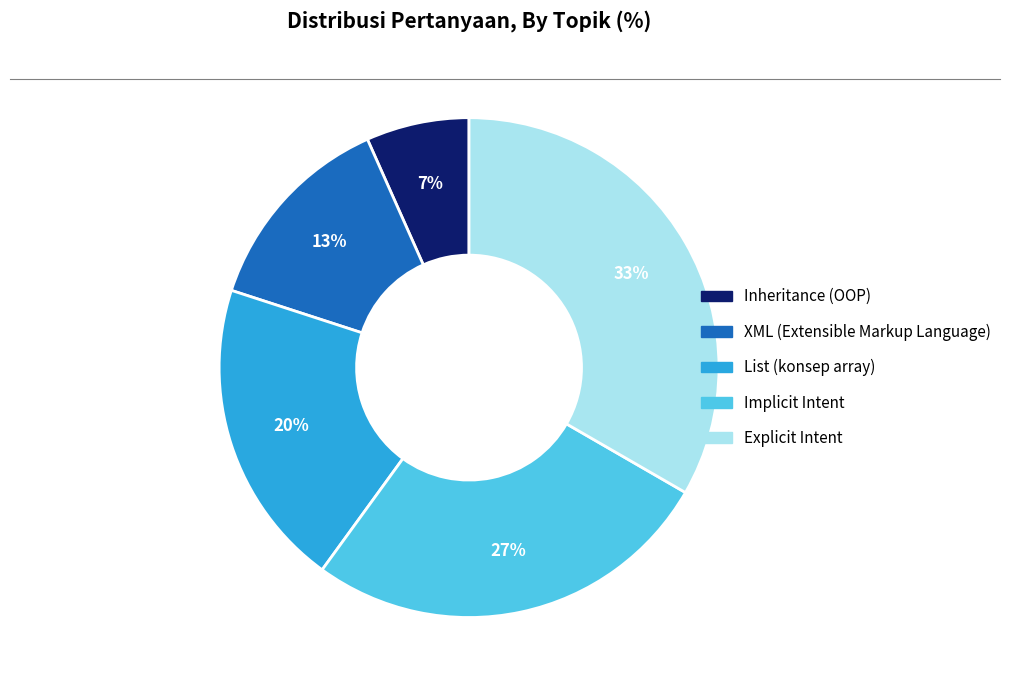

Is there any slice that represents more than half of the pie?

No